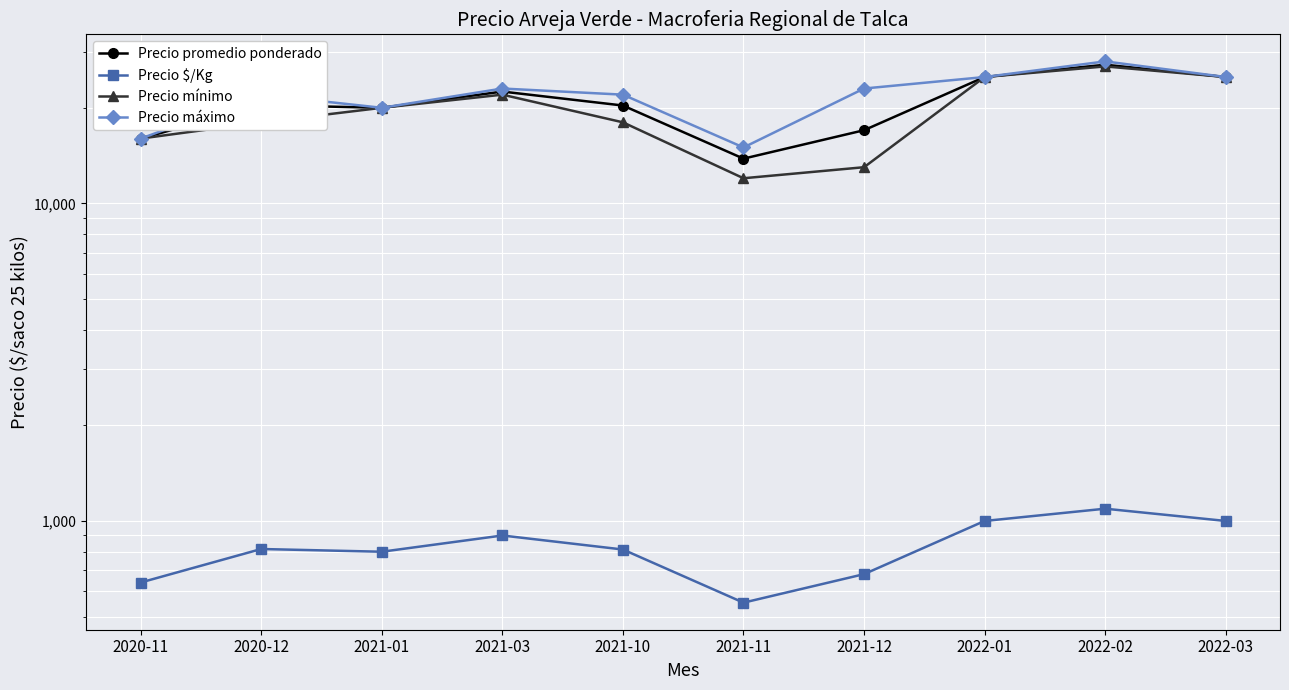

Rank the series at 2020-11 from highest to lowest value.

Precio promedio ponderado, Precio mínimo, Precio máximo, Precio $/Kg